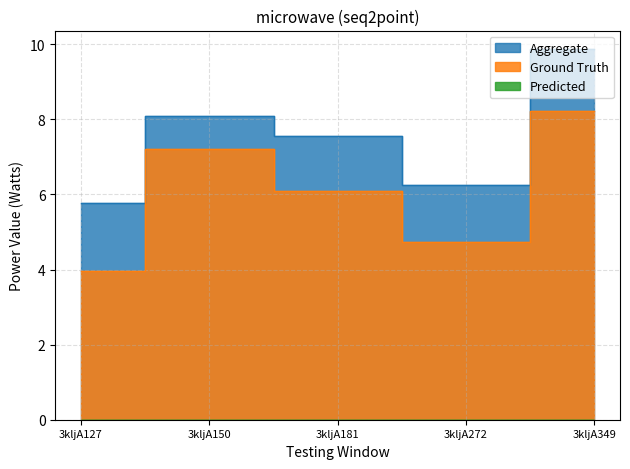

Between 3kljA272 and 3kljA127, which is larger?

3kljA272